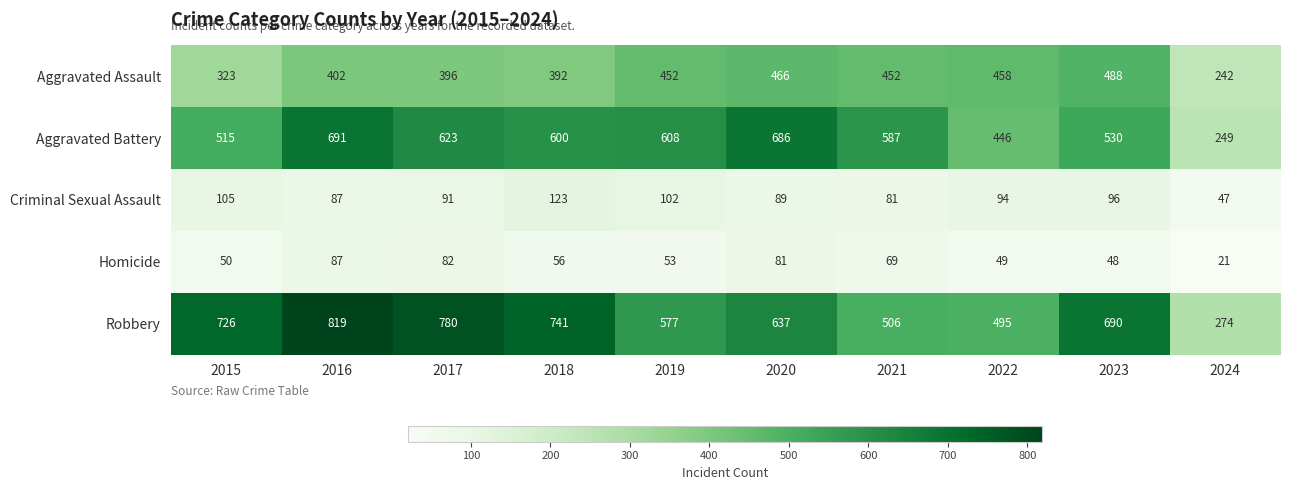

Which series has the widest spread of values?

Robbery